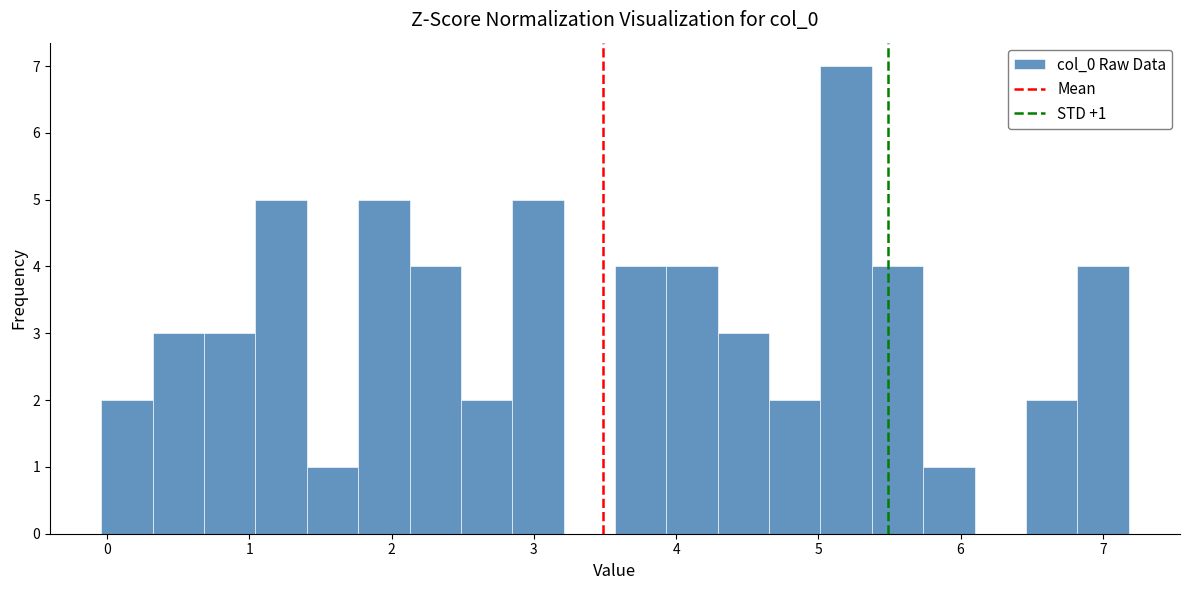

Around what value on the x-axis is the tallest bar? Give the approximate position of its centre, as read against the axis.

5.2